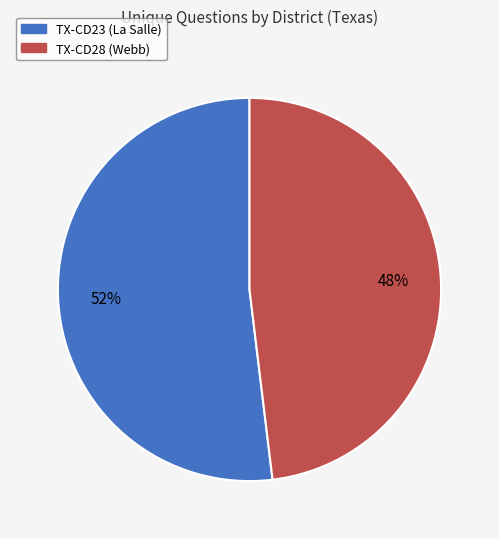

The TX-CD23 (La Salle) slice represents 39% of the pie. True or false?

False